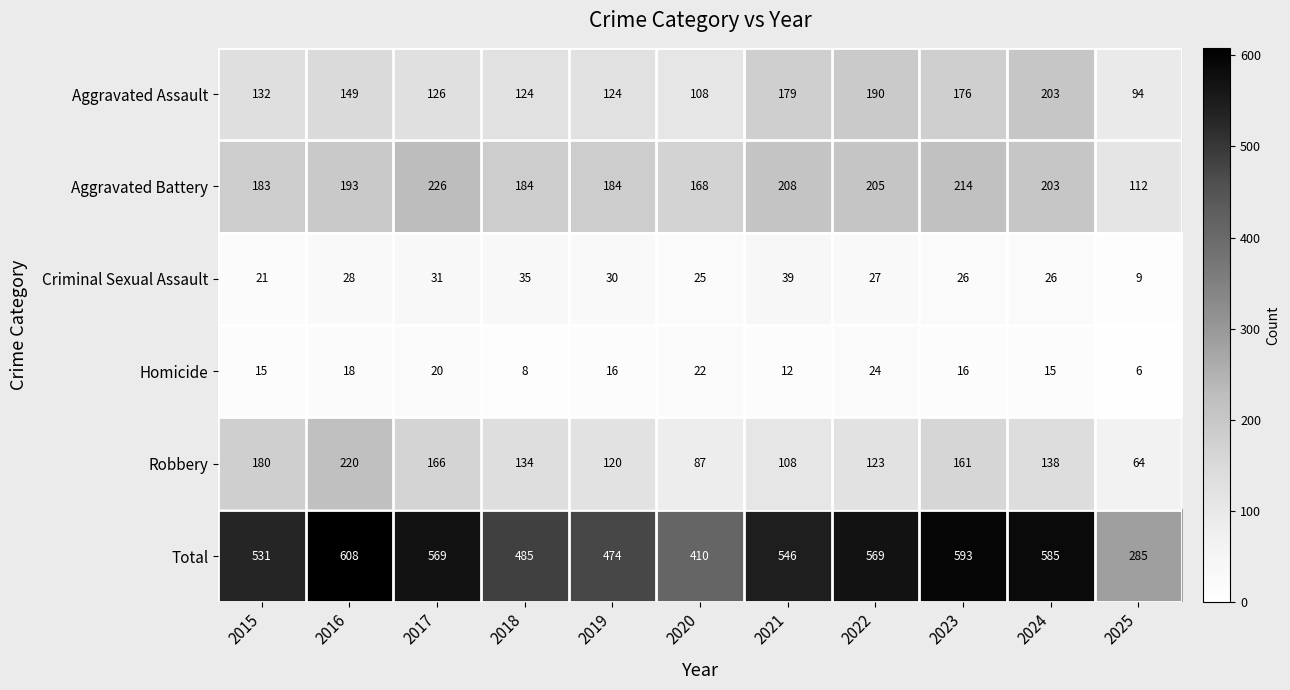

What is the sum of all Aggravated Battery values?

2080